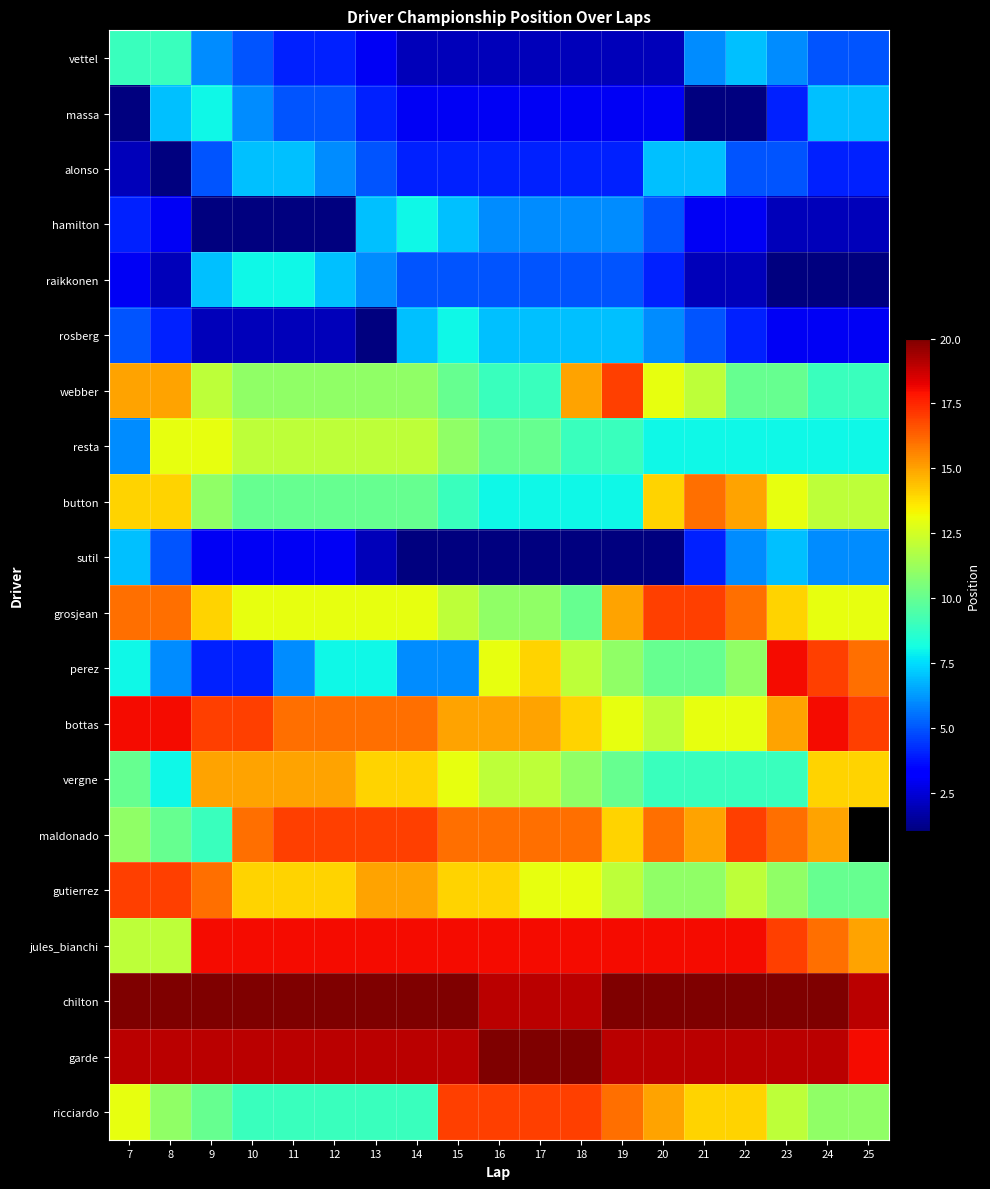

Between 8 and 12, which is larger?

8